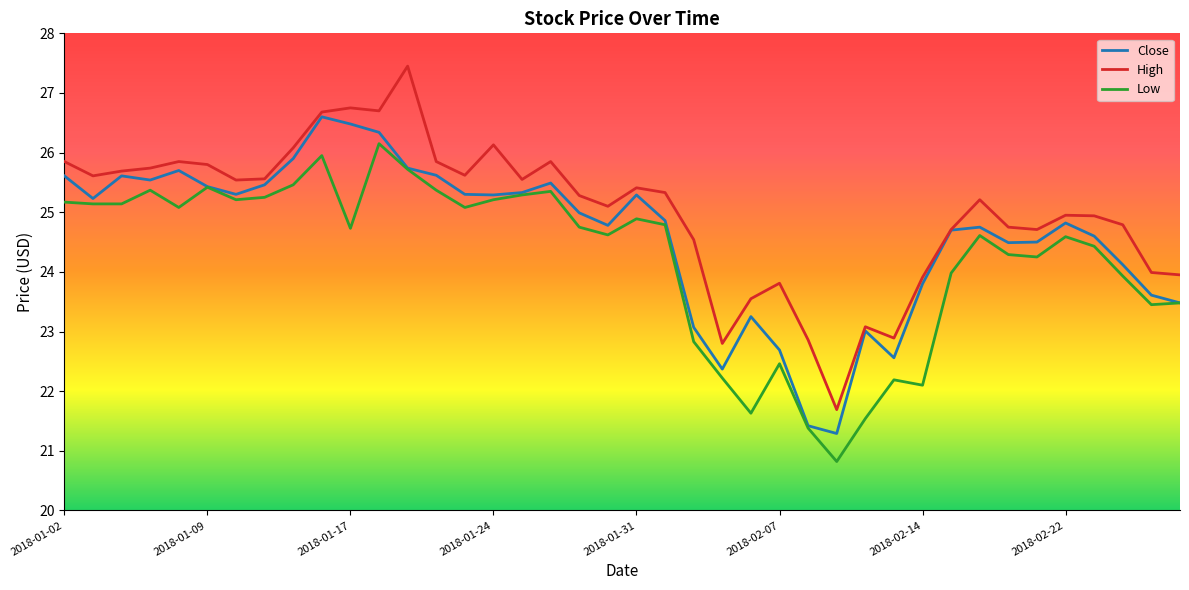

Which series has the largest total across all categories?

High